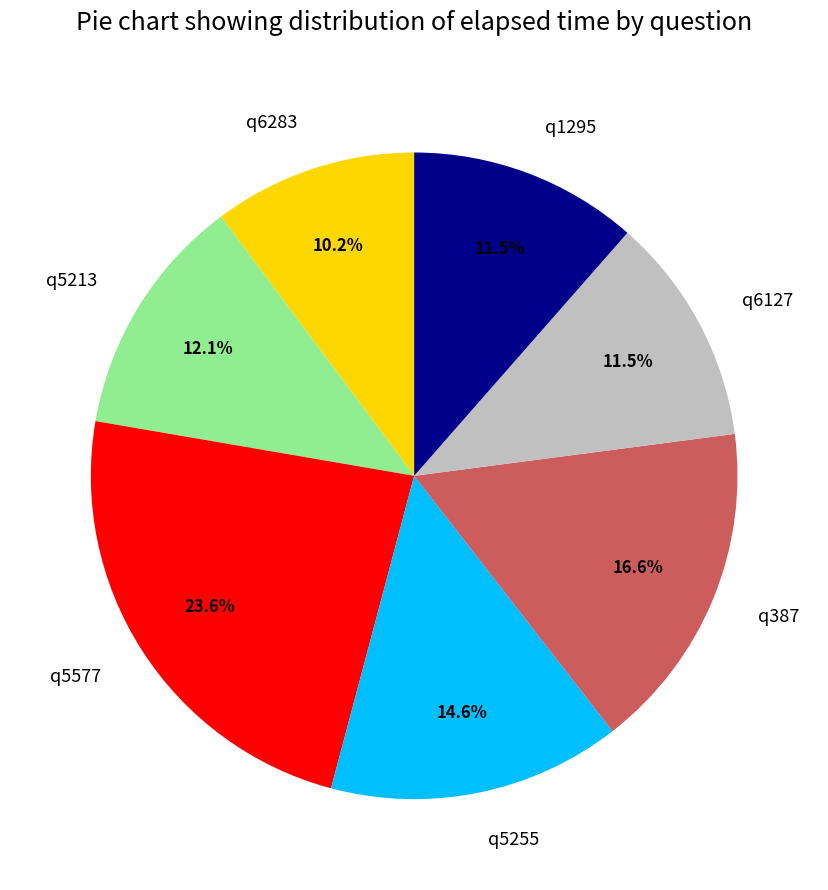

What is the ratio of the value at q6283 to the value at q387?

0.6